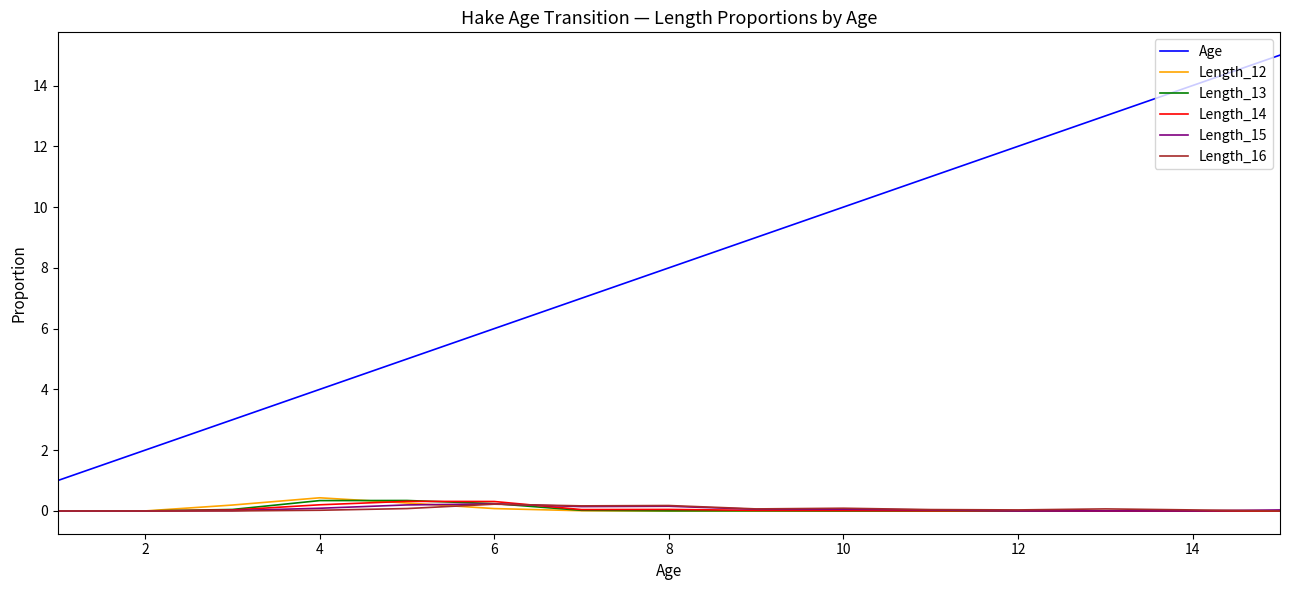

Which series has the largest total across all categories?

Age